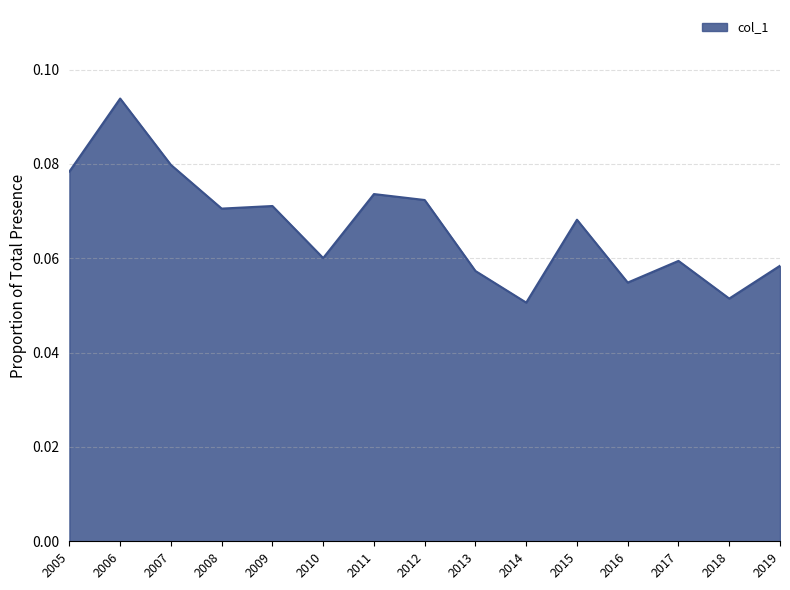

Which has a higher value, 2018 or 2007?

2007